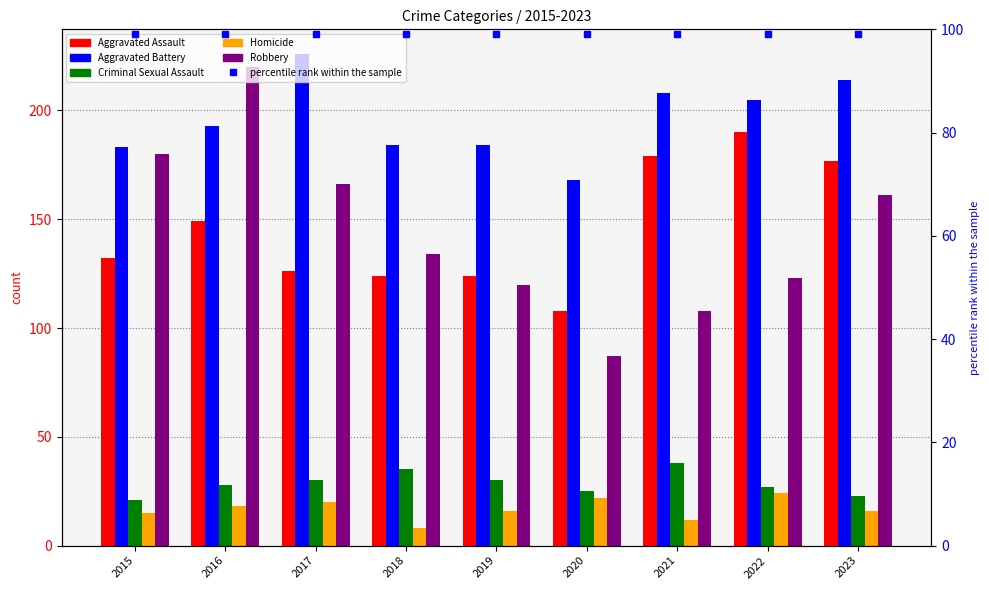

What is the difference between the highest and lowest values at 2020?

146